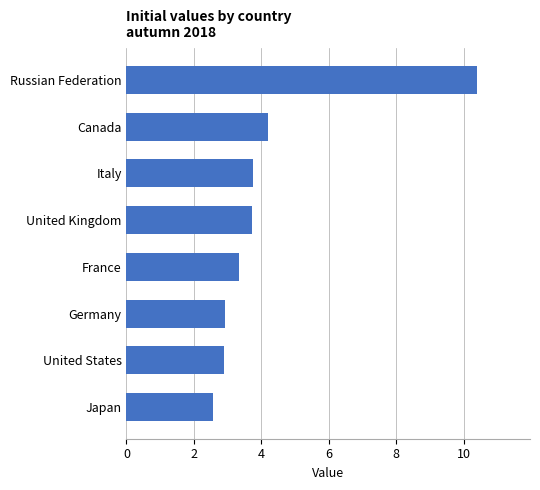

Which label corresponds to the largest value in the chart?

Russian Federation